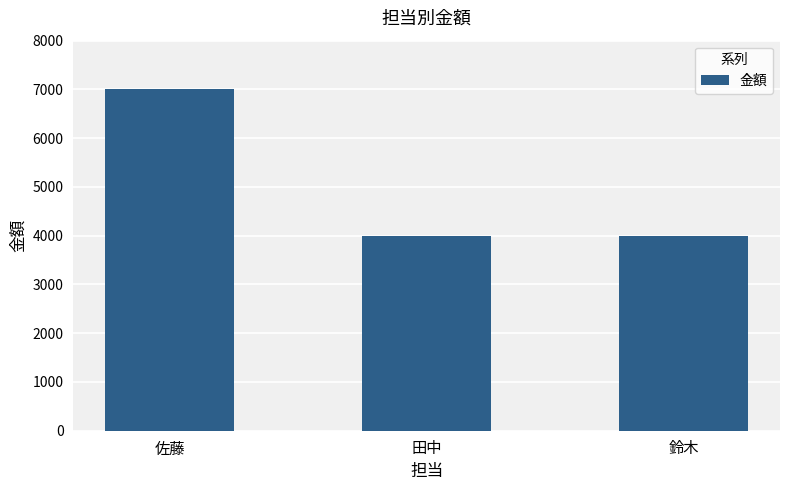

What is the approximate value at 佐藤?

7000